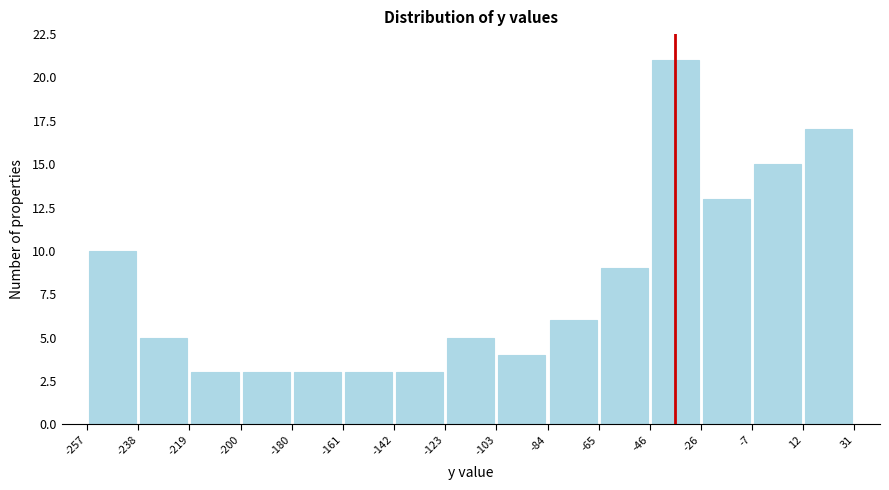

How tall is the bar that spans -46 to -26 on the x-axis? The values are not printed on the chart, so give them approximately, as read against the axis.

21